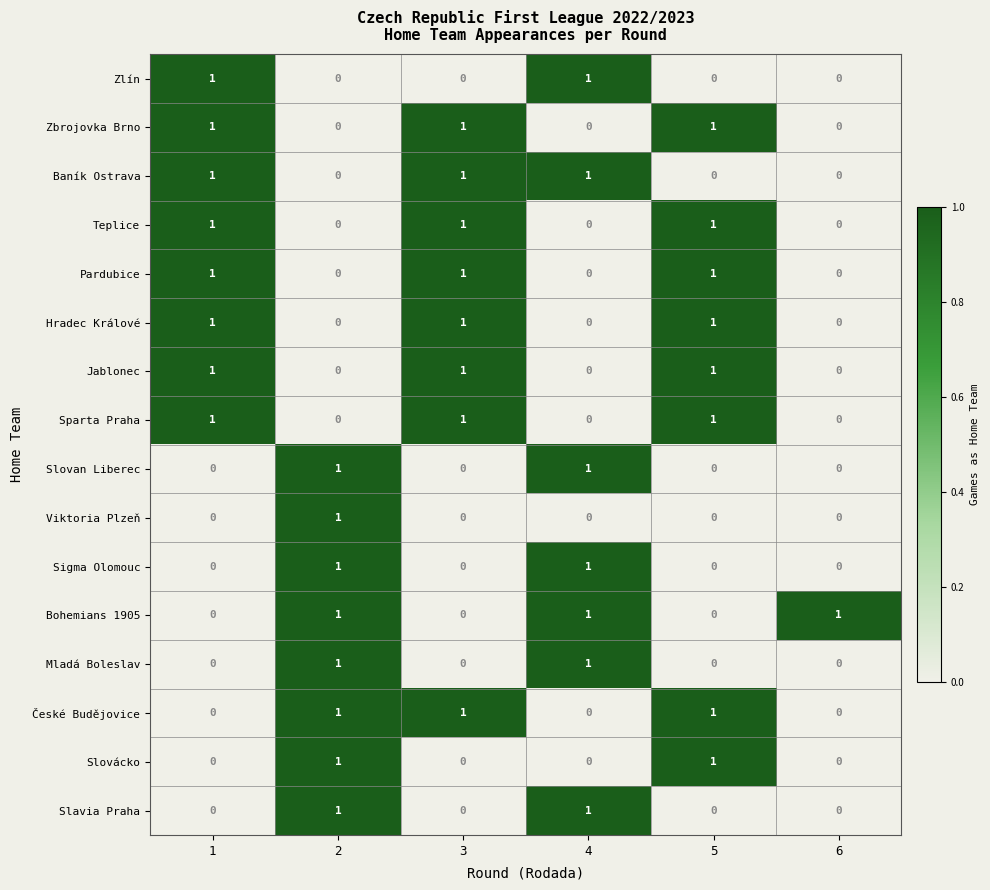

How many series are shown in this chart?

16